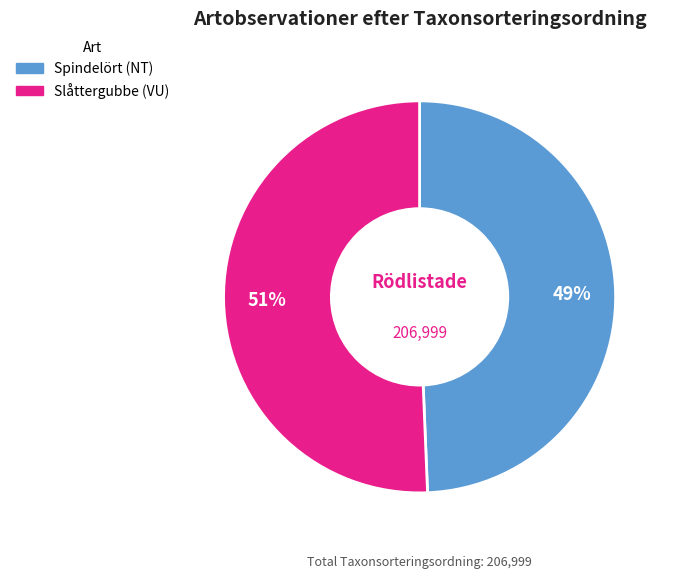

Is there any slice that represents more than half of the pie?

Yes